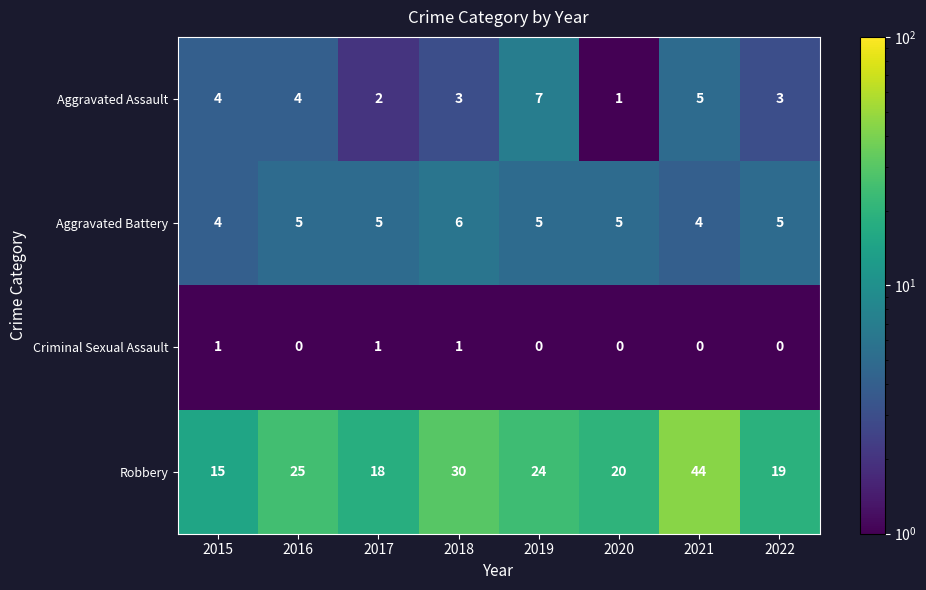

How many values in the Criminal Sexual Assault series exceed 0?

3